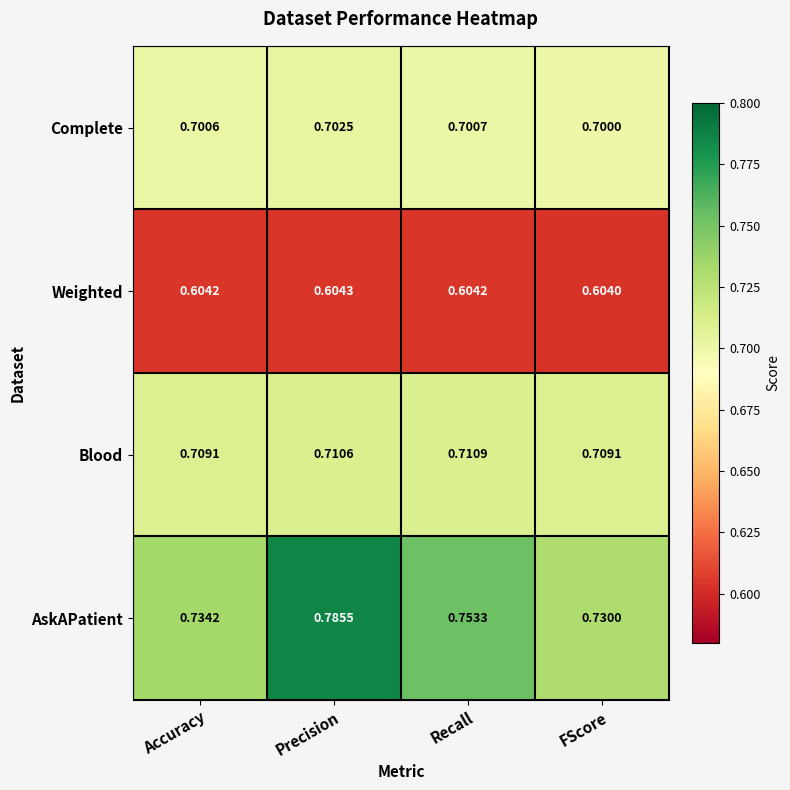

Count the number of categories in the chart.

4